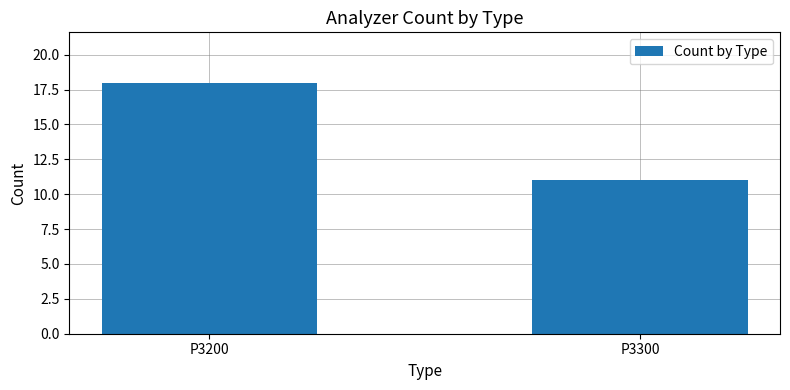

Reading right to left, list all the values displayed in this chart.

11	18